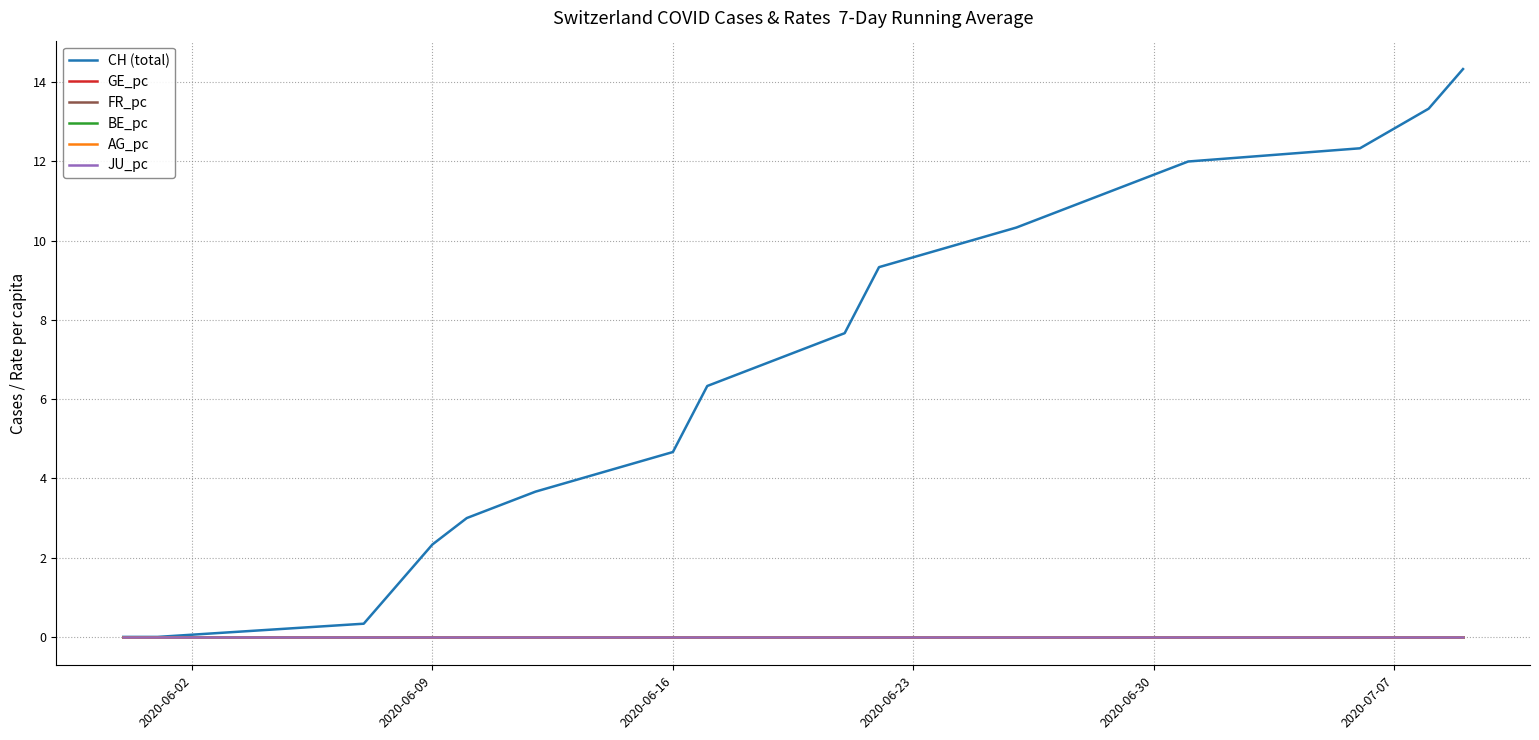

At how many categories does at least one series exceed 4?

11